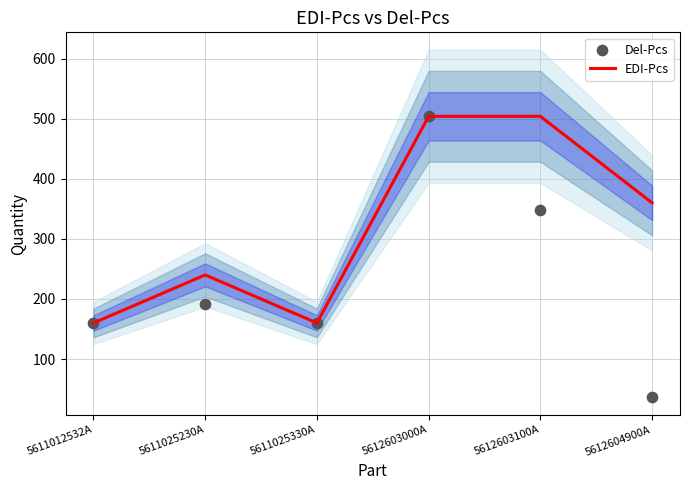

What are all the series names shown in the legend?

EDI-Pcs, Del-Pcs